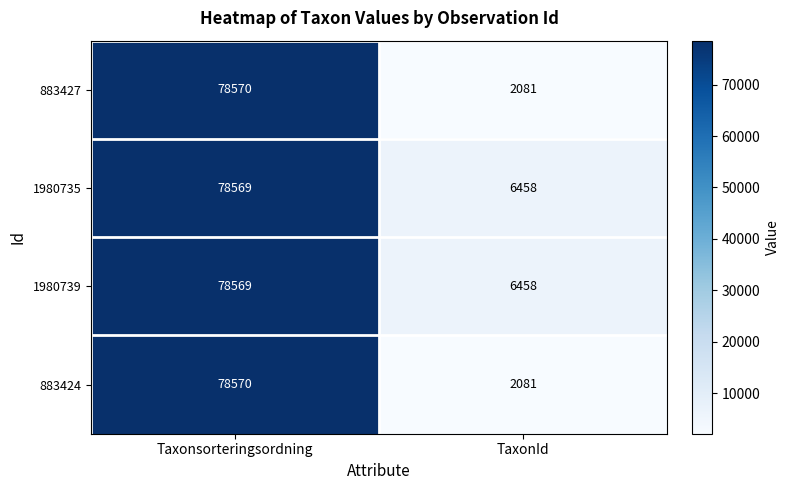

Reading right to left, extract all data points from this chart.

883427: 2081	78570
1980735: 6458	78569
1980739: 6458	78569
883424: 2081	78570